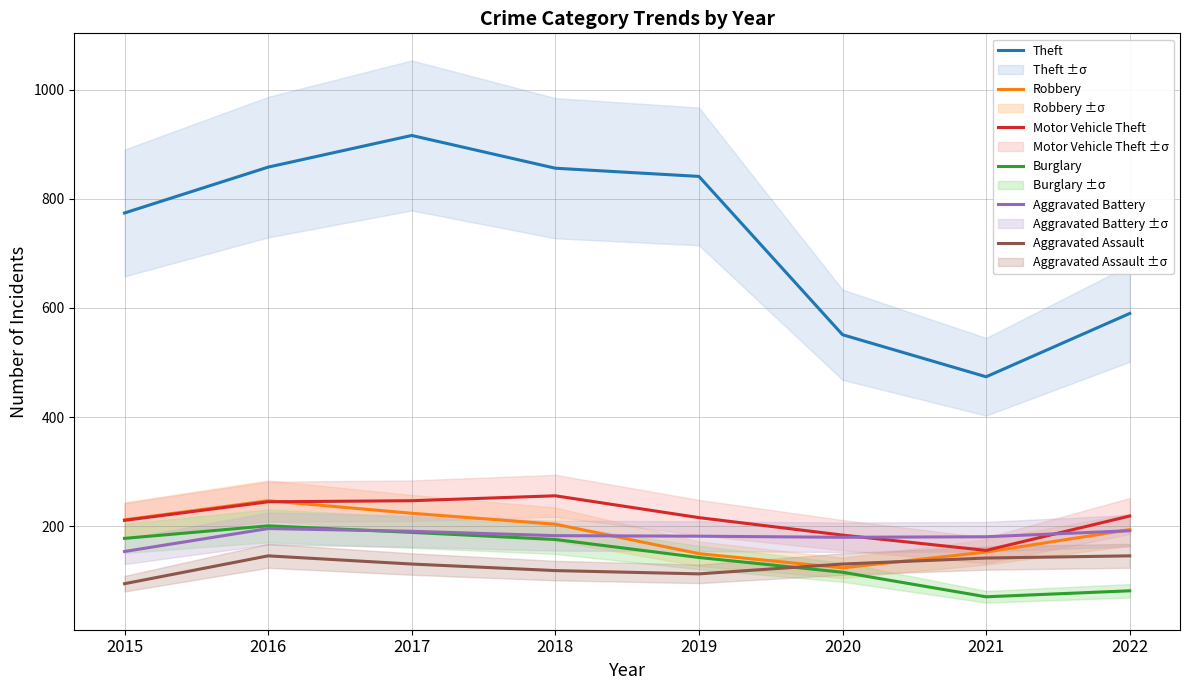

The value of Aggravated Assault at 2020 is 77. True or false?

False